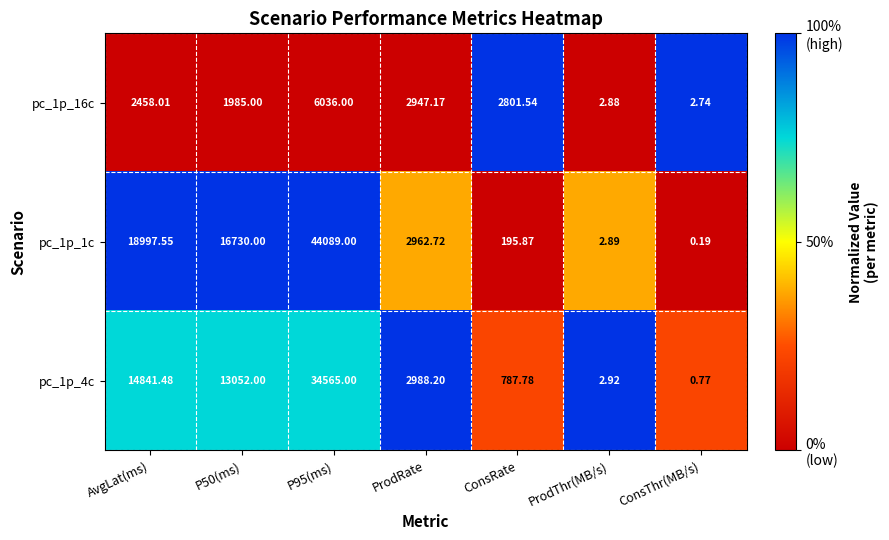

Which series has the largest total across all categories?

pc_1p_1c